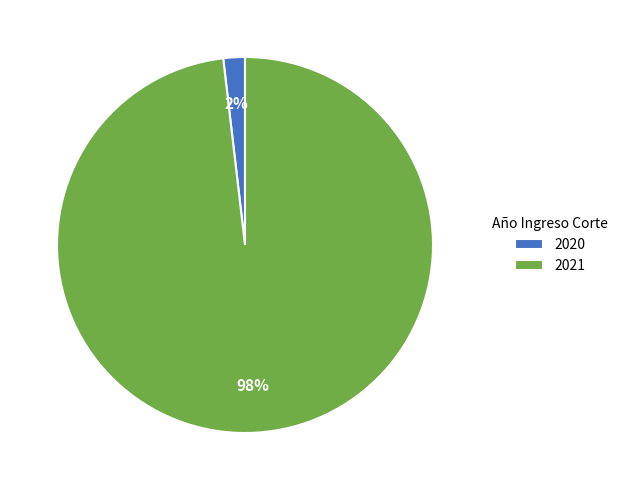

Which slice represents more than half of the pie?

2021